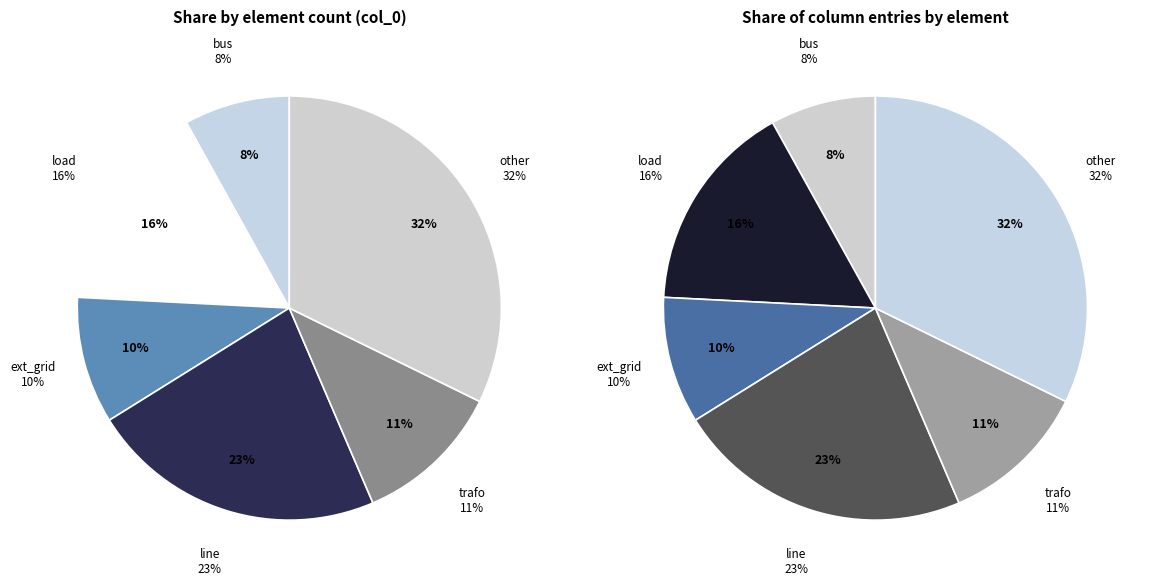

The bus slice represents 8% of the pie. True or false?

True